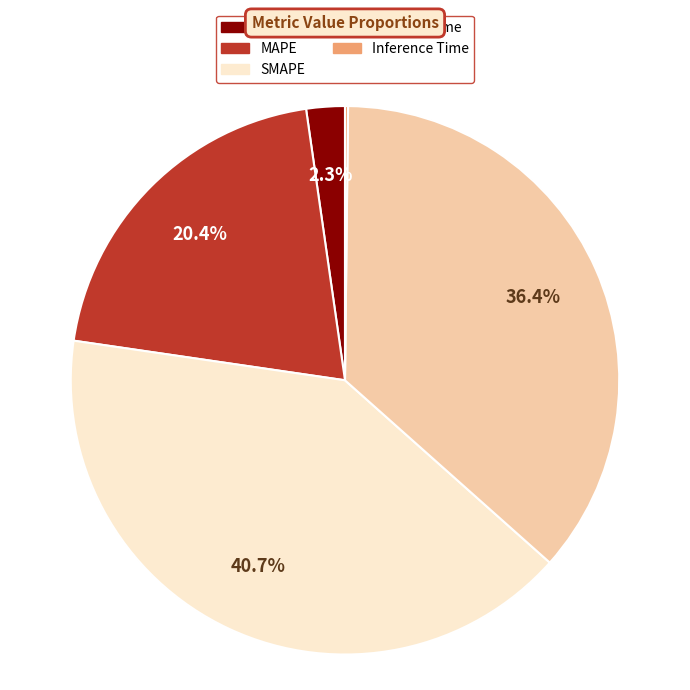

What is the total percentage of SMAPE and MSE?

43.0%